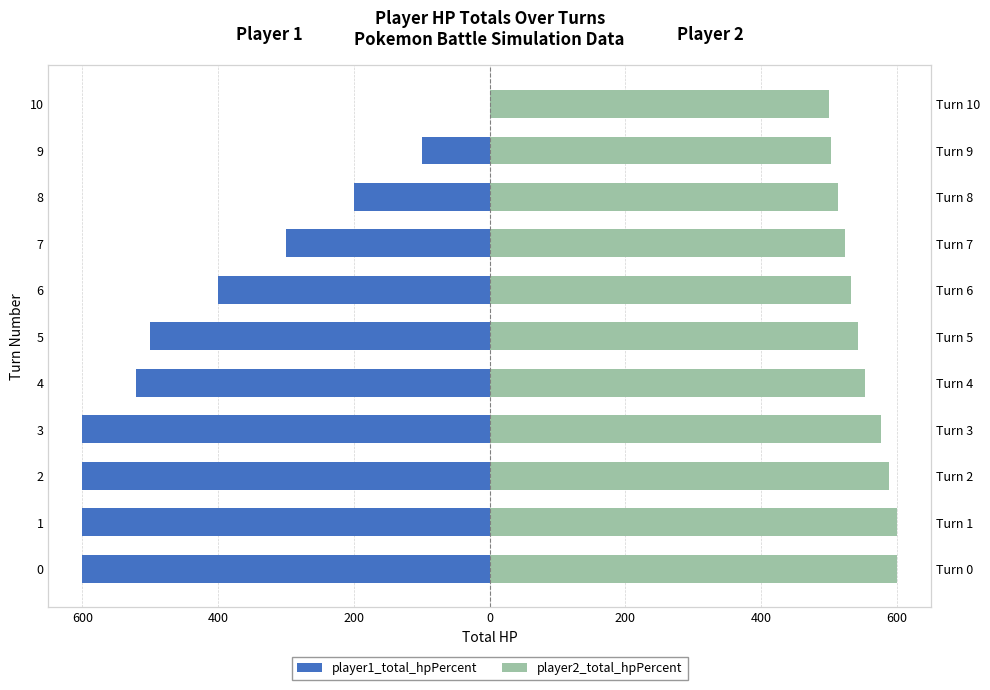

At 0, list the series in order from largest to smallest.

player2_total_hpPercent, player1_total_hpPercent